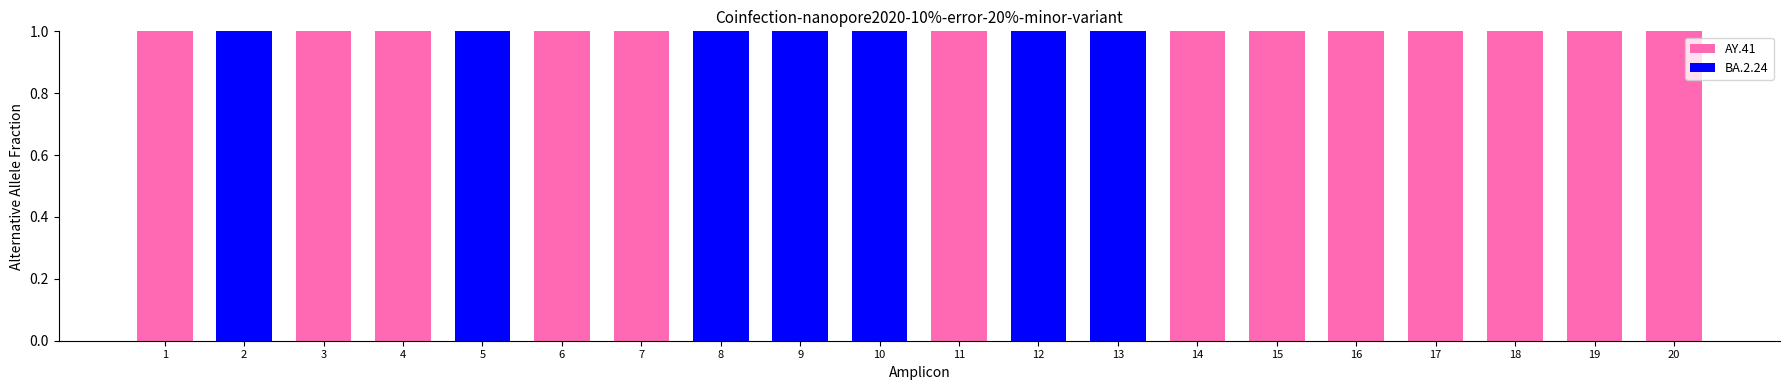

True or false: AY.41 has a value of 0 at 2.

True